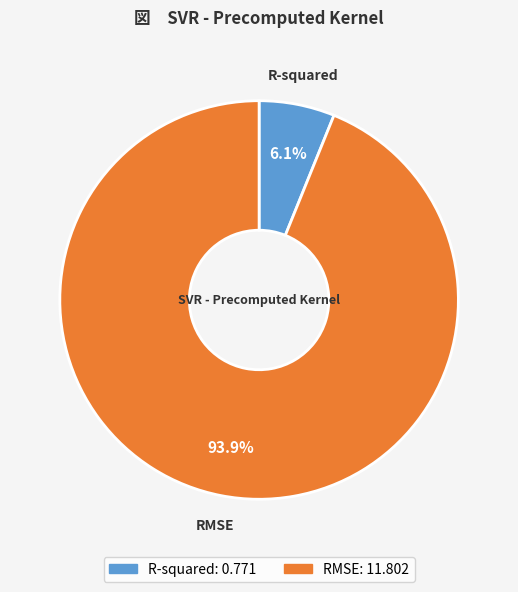

To the nearest percent, what is the difference between the R-squared and RMSE slice percentages?

88%